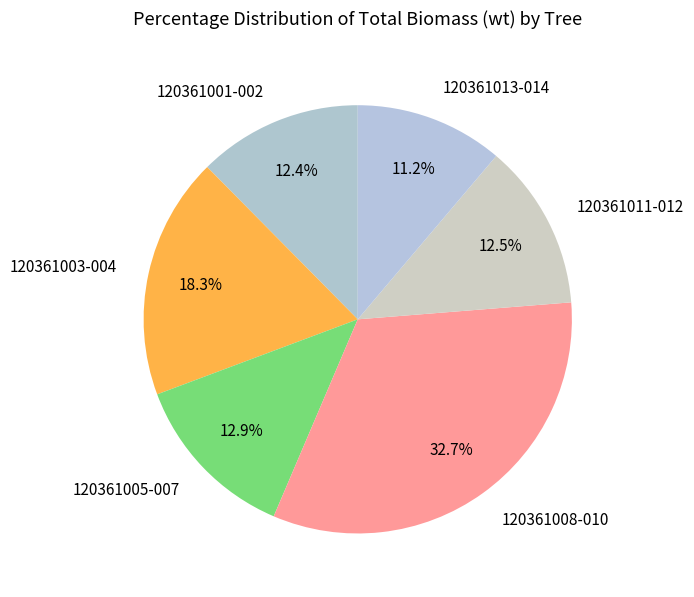

Between 120361011-012 and 120361013-014, which is larger?

120361011-012